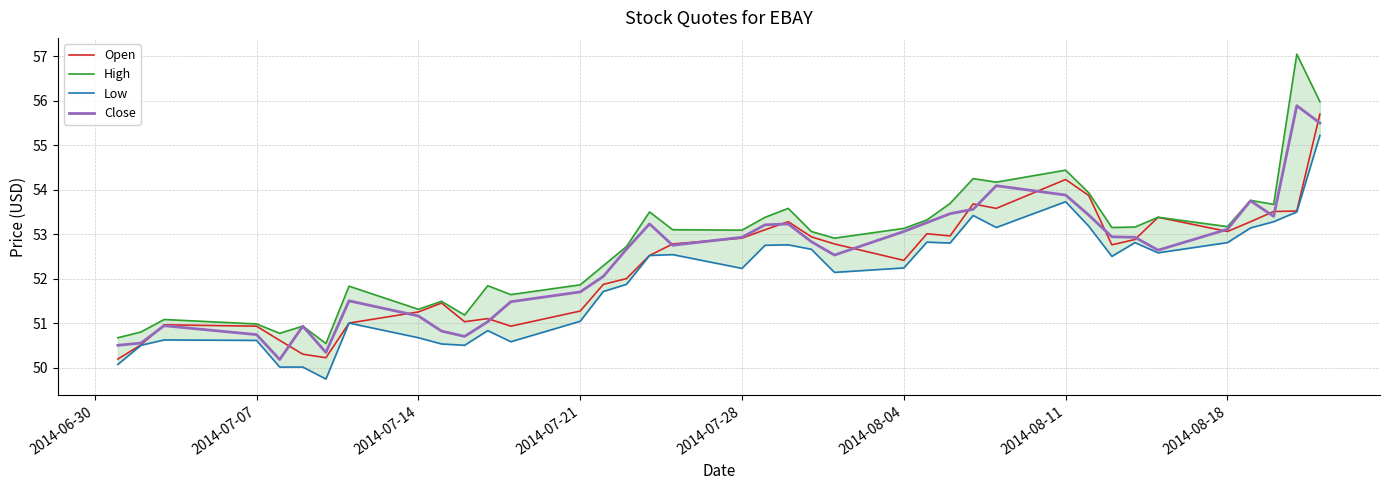

What is the lowest value of the Open series?

50.2